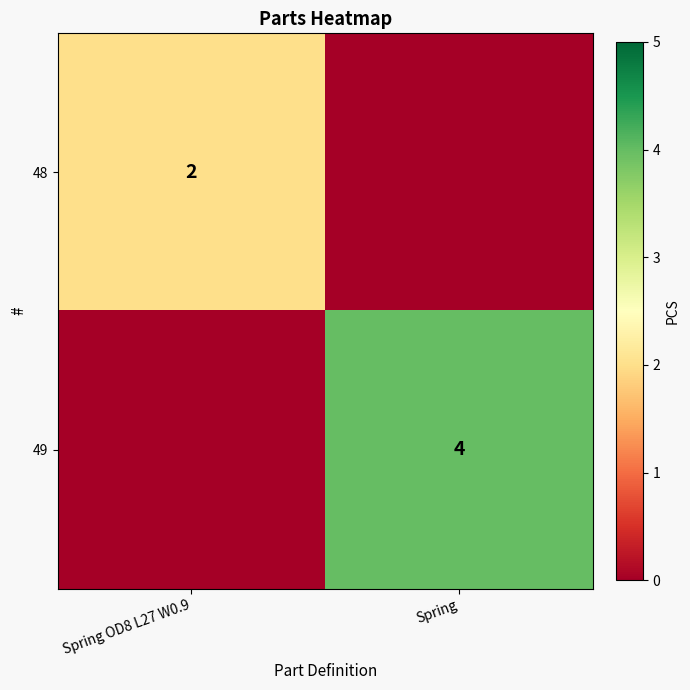

At how many categories does at least one series exceed 3?

1